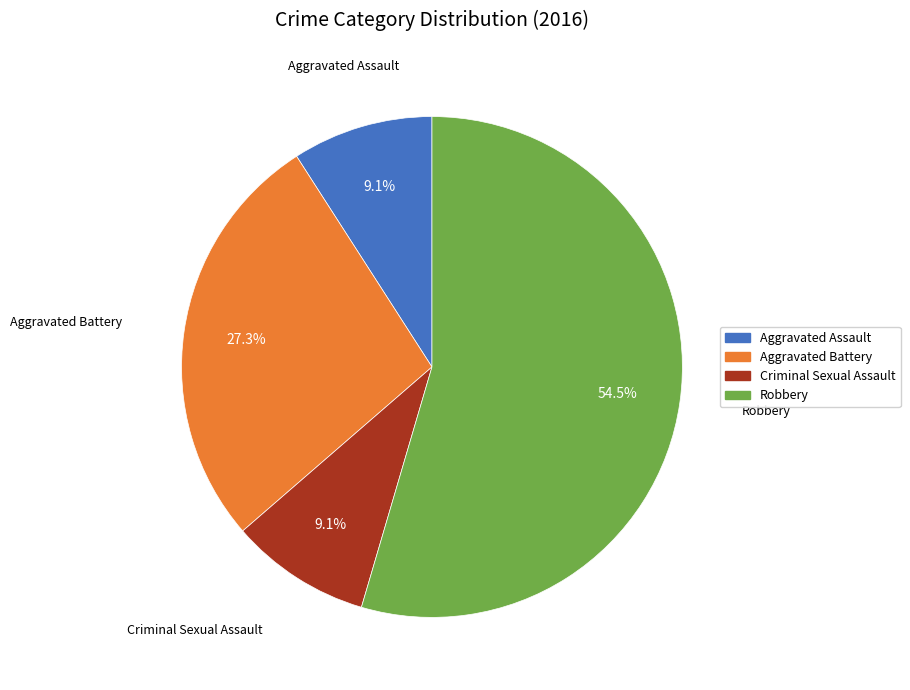

What is the ratio of the value at Robbery to the value at Aggravated Battery?

2.0